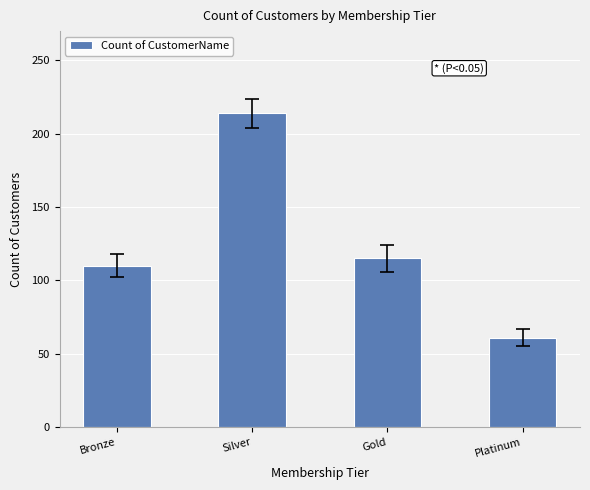

What is the value of the 3rd bar from the left?

115